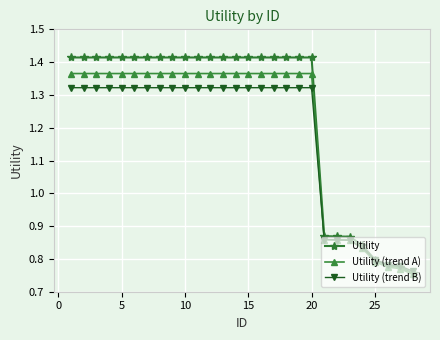

What are all the series names shown in the legend?

Utility, Utility (trend A), Utility (trend B)